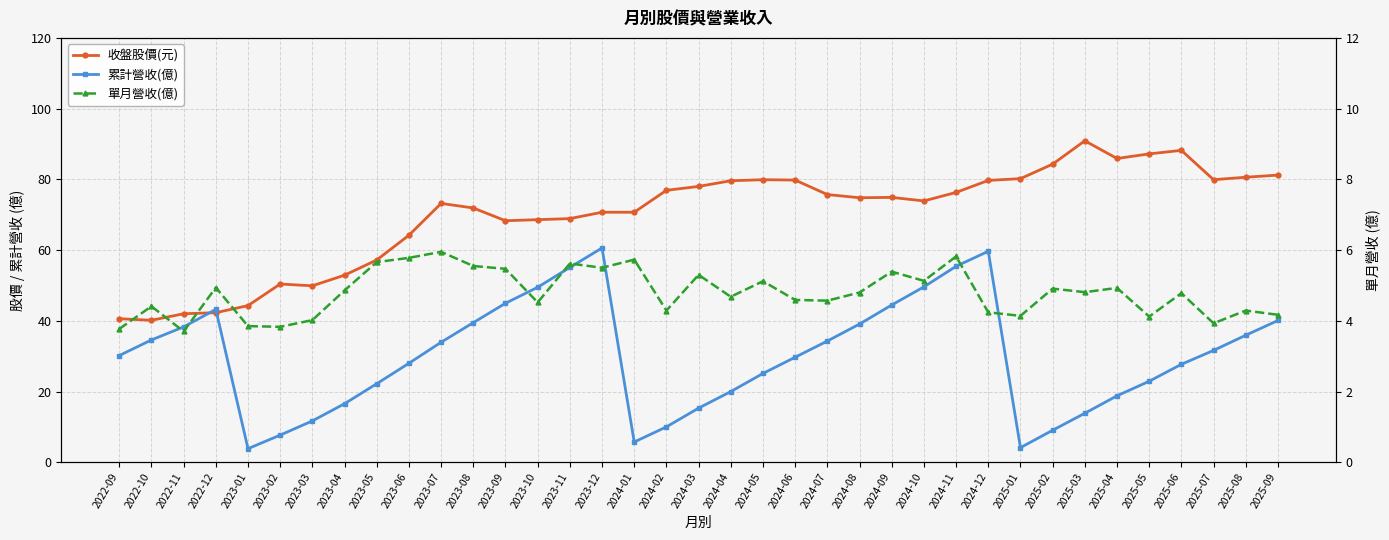

What is the difference between the second highest and minimum values in the 累計營收(億) series?

55.8